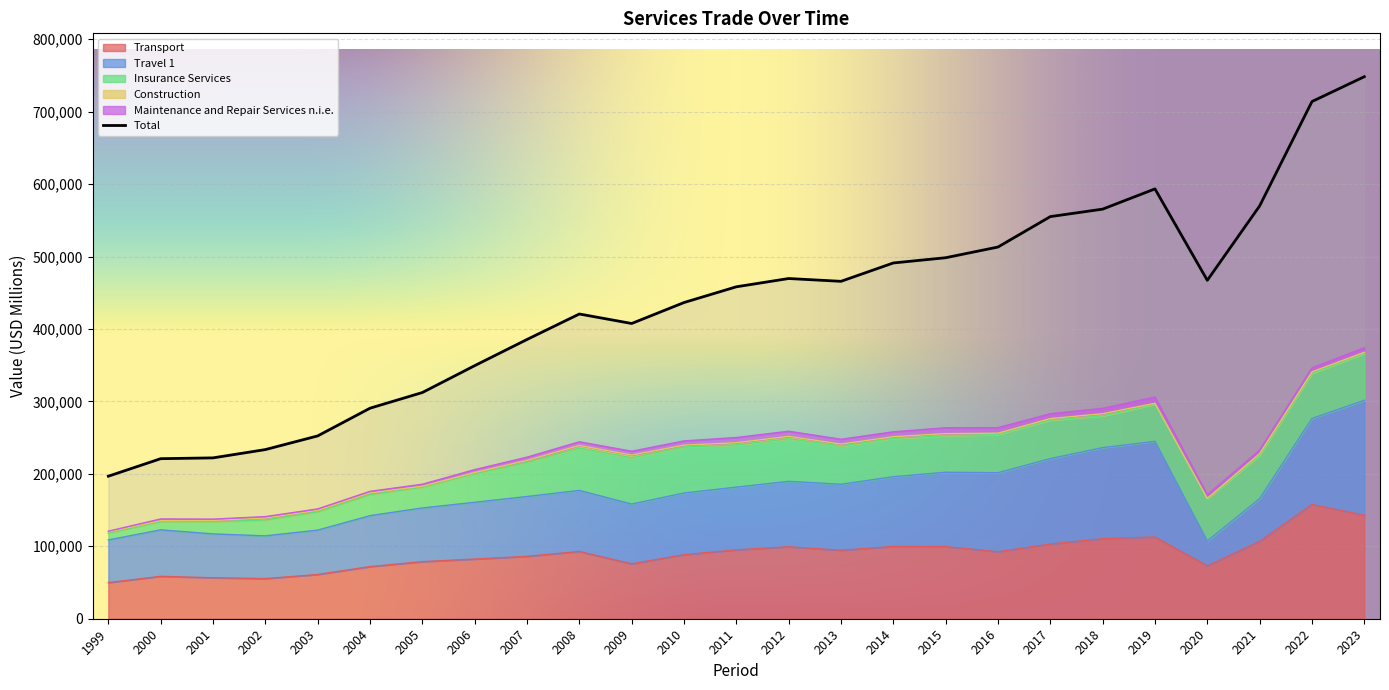

Is it true that Travel 1 equals 33119 at 2015?

False